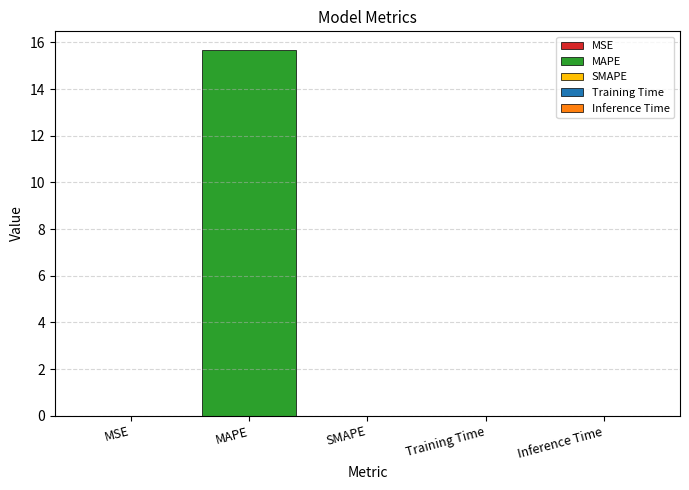

Reading right to left, list all the values displayed in this chart.

0.0	0.0	0.0	15.7	0.0